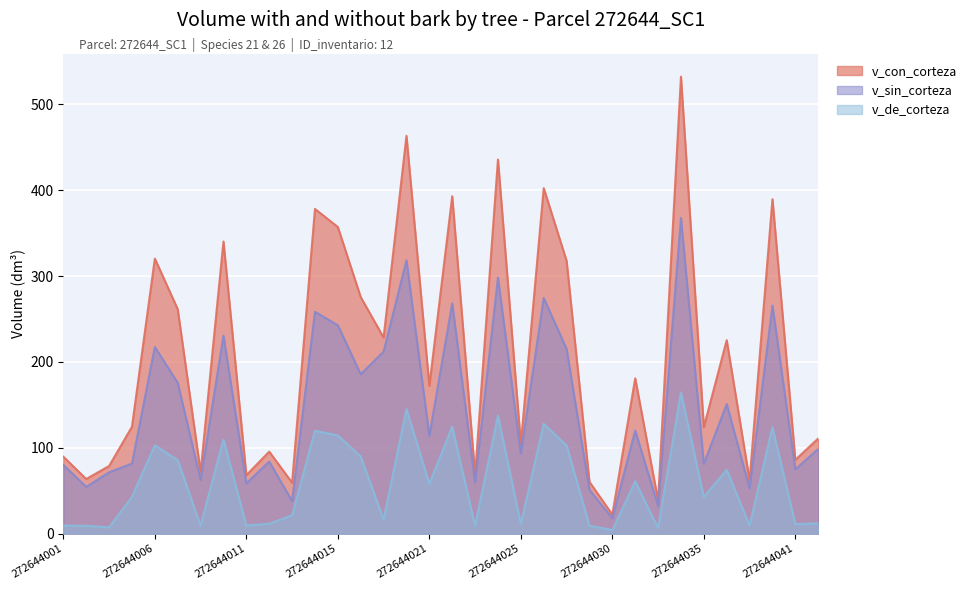

At 272644007, list the series in order from largest to smallest.

v_con_corteza, v_sin_corteza, v_de_corteza